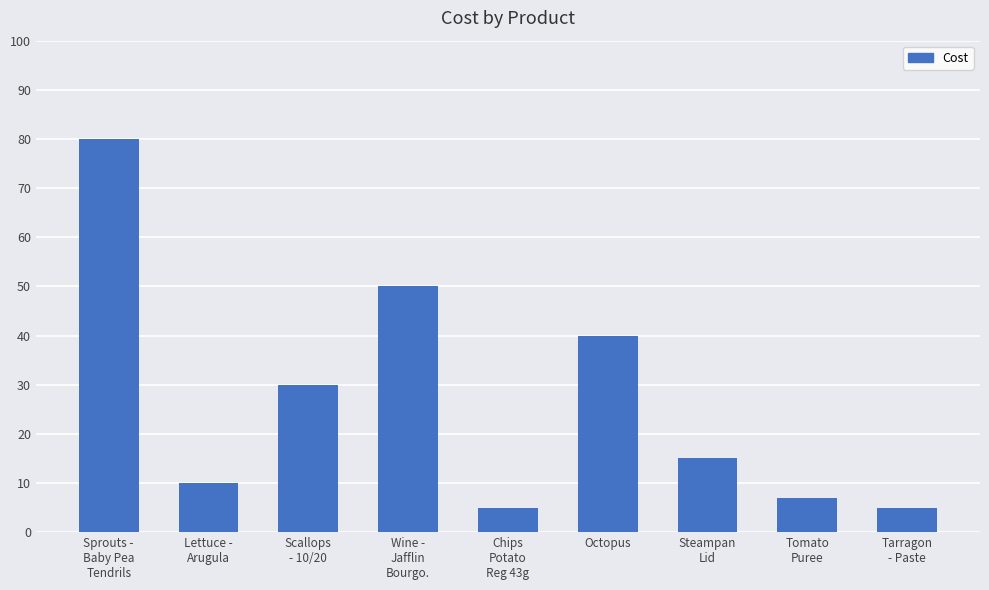

What is the minimum value shown in the chart?

5